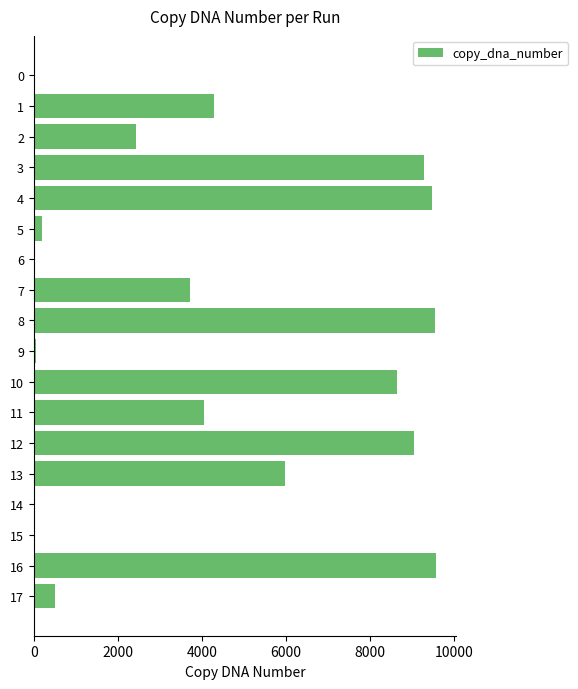

What is the greatest value displayed?

9564